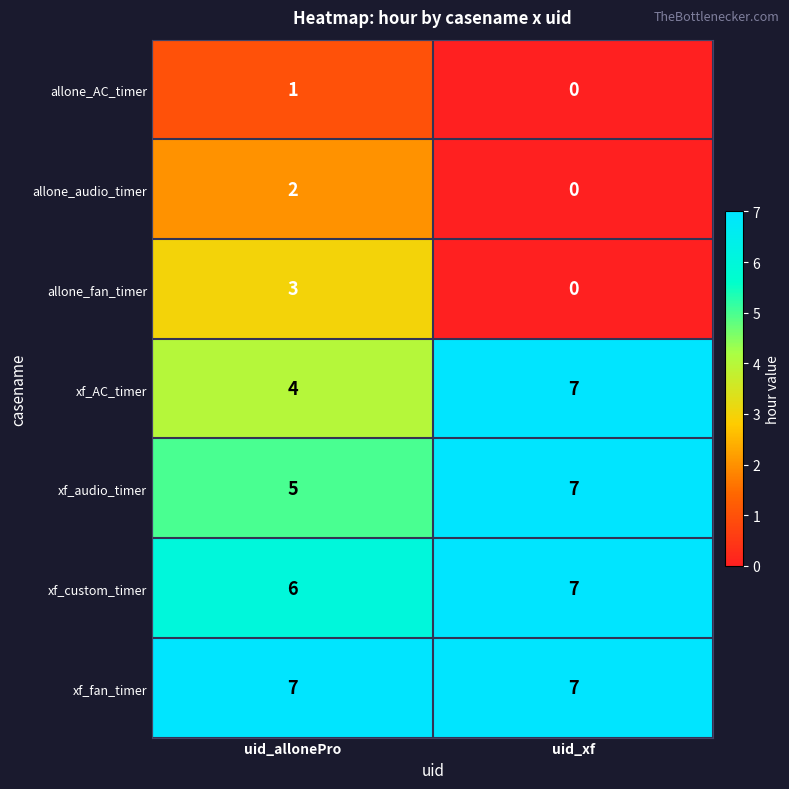

Which category has the lowest value across all series?

uid_xf